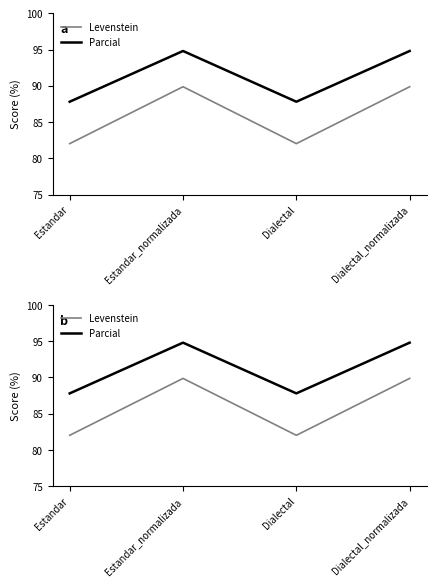

Is it true that Parcial equals 149.5 at Estandar?

False